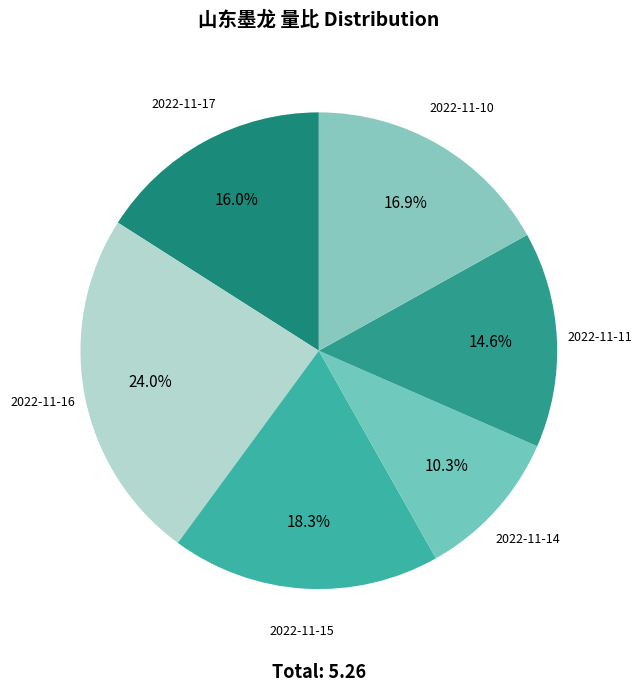

What is the total percentage of 2022-11-16 and 2022-11-11?

38.6%